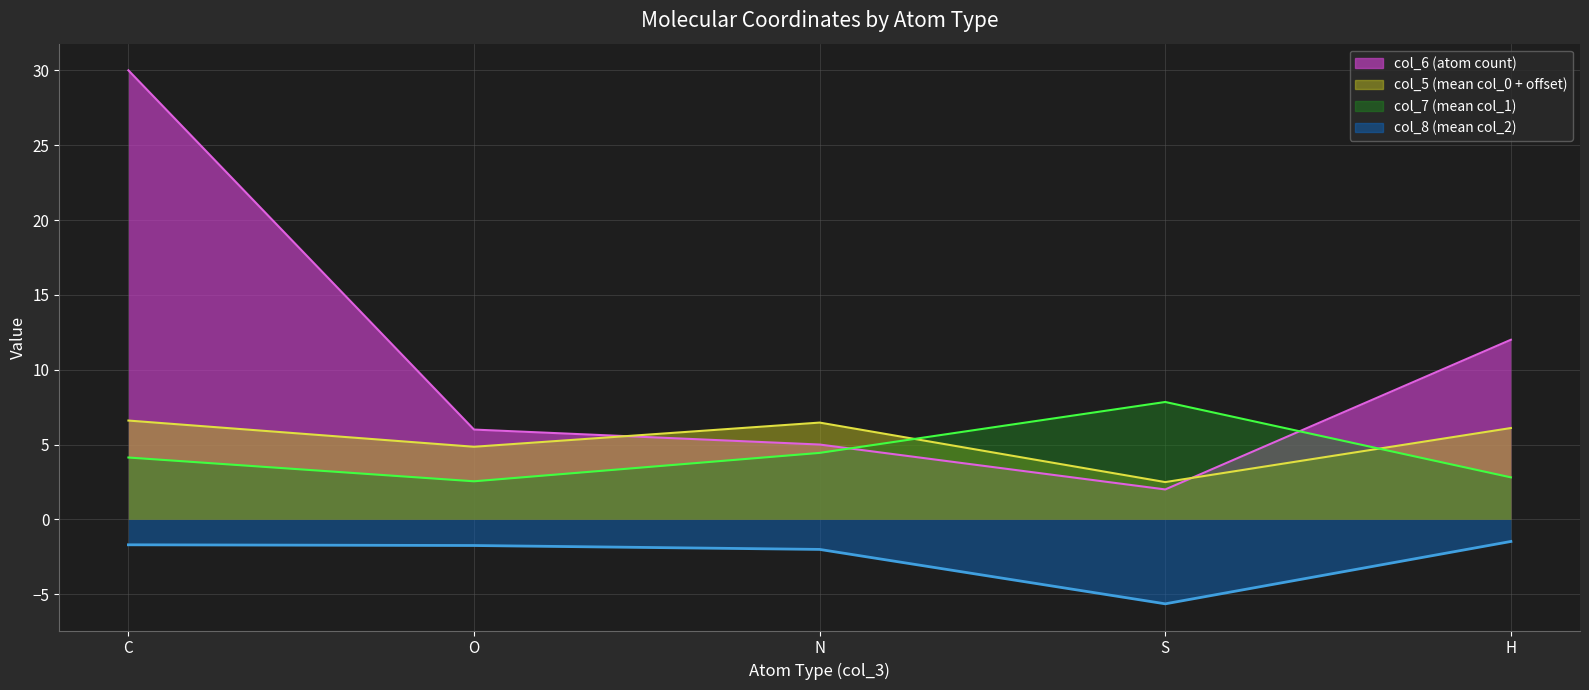

True or false: col_5 line has a value of 6.1 at H.

True